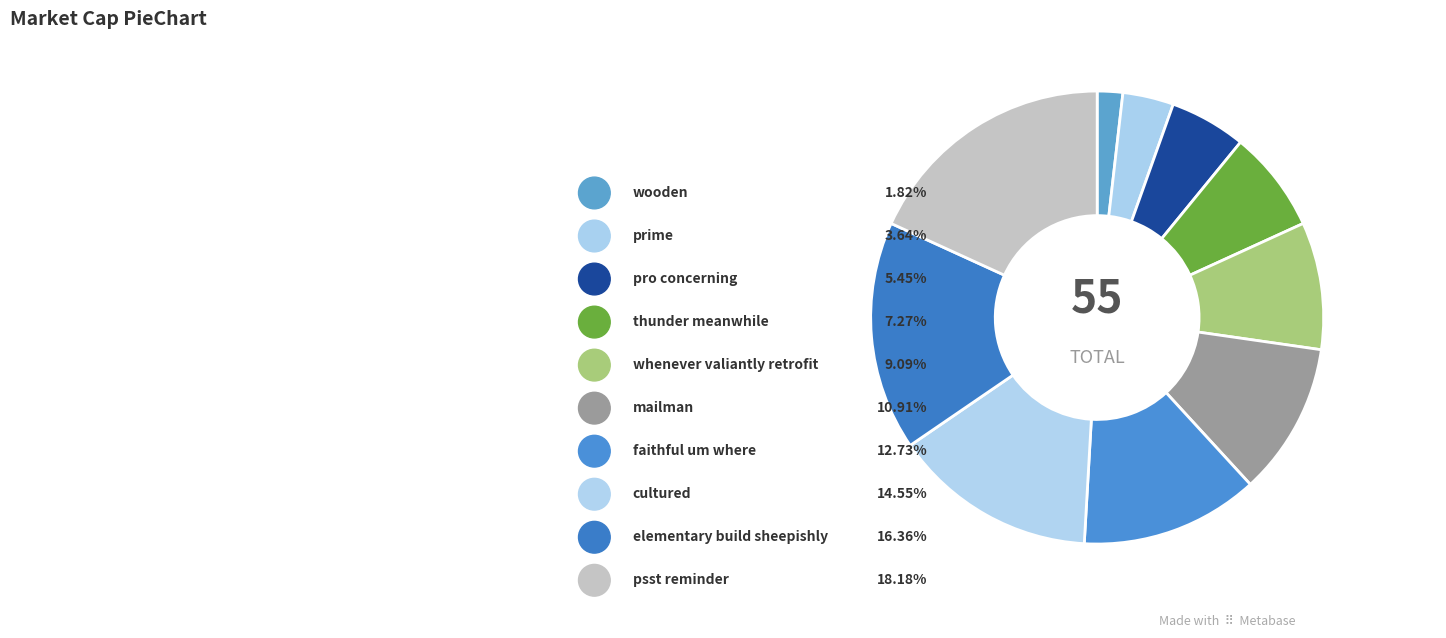

To the nearest percent, what is the combined percentage of wooden and cultured?

16%